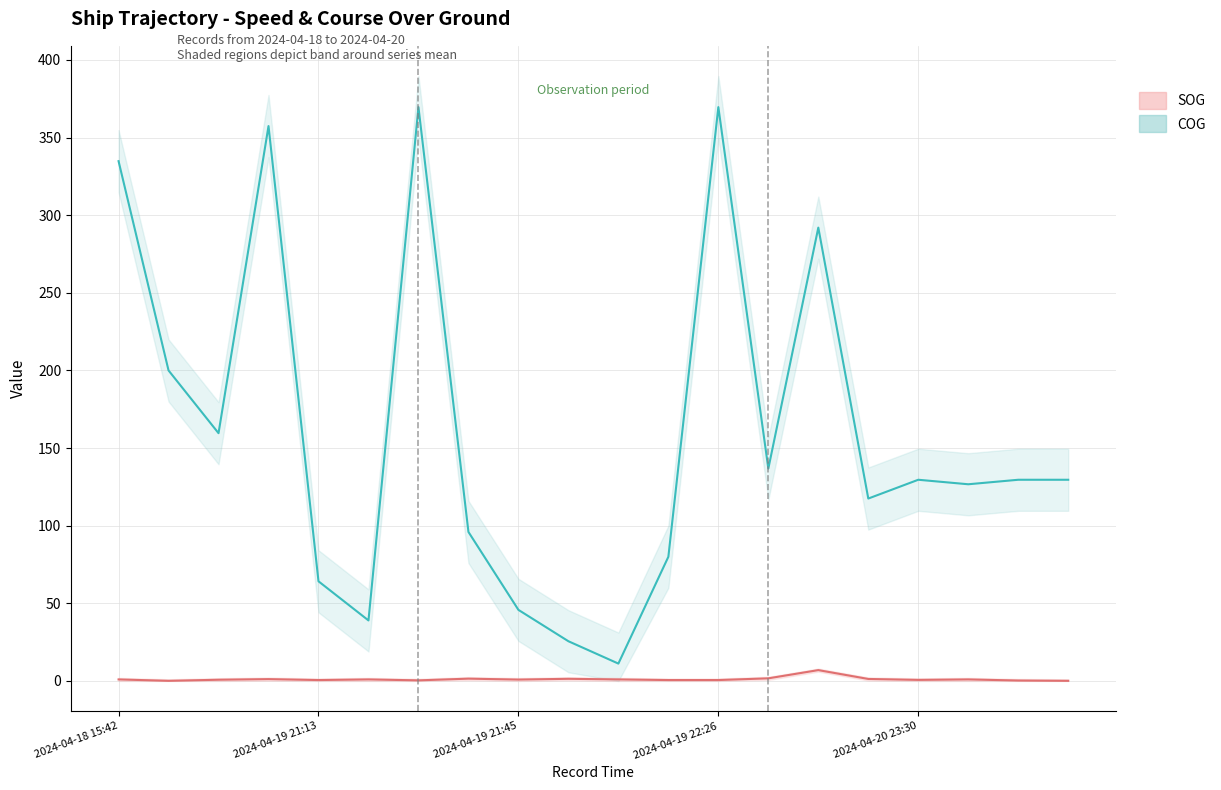

Is it true that COG (mean) equals 117.5 at 15?

True